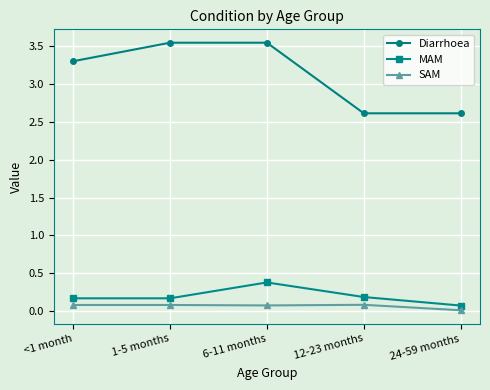

What is the maximum value for MAM?

0.4